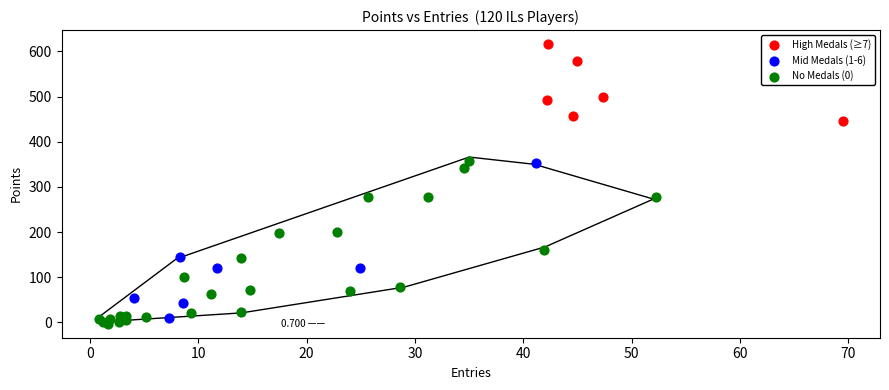

Which series has the largest Y range (max minus min)?

No Medals (0)